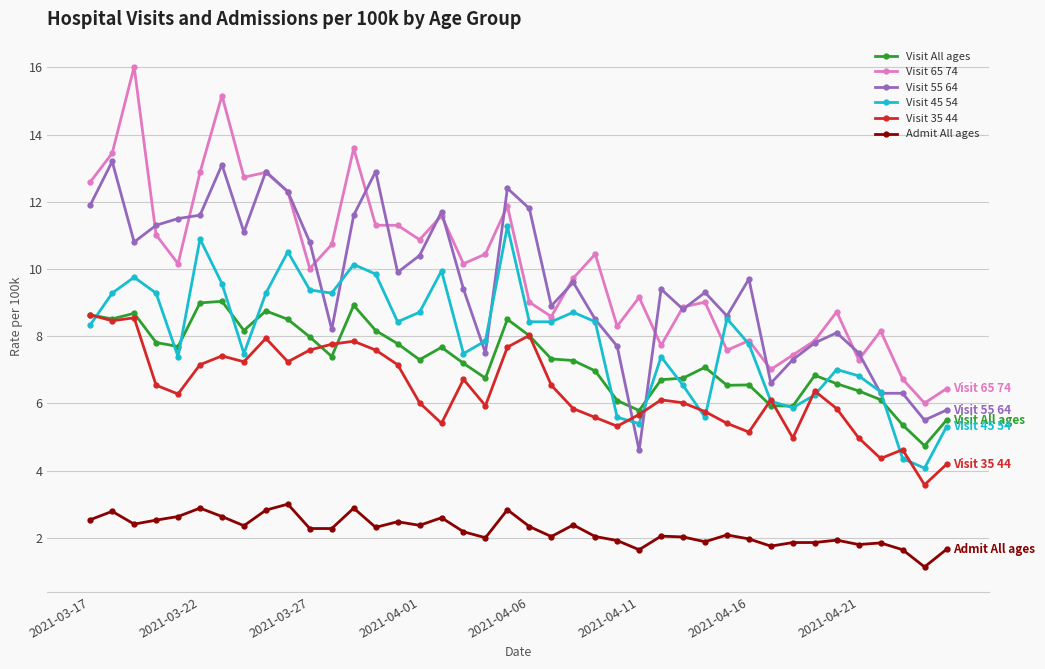

True or false: Visit 65 74 and Admit All ages cross at least once.

False